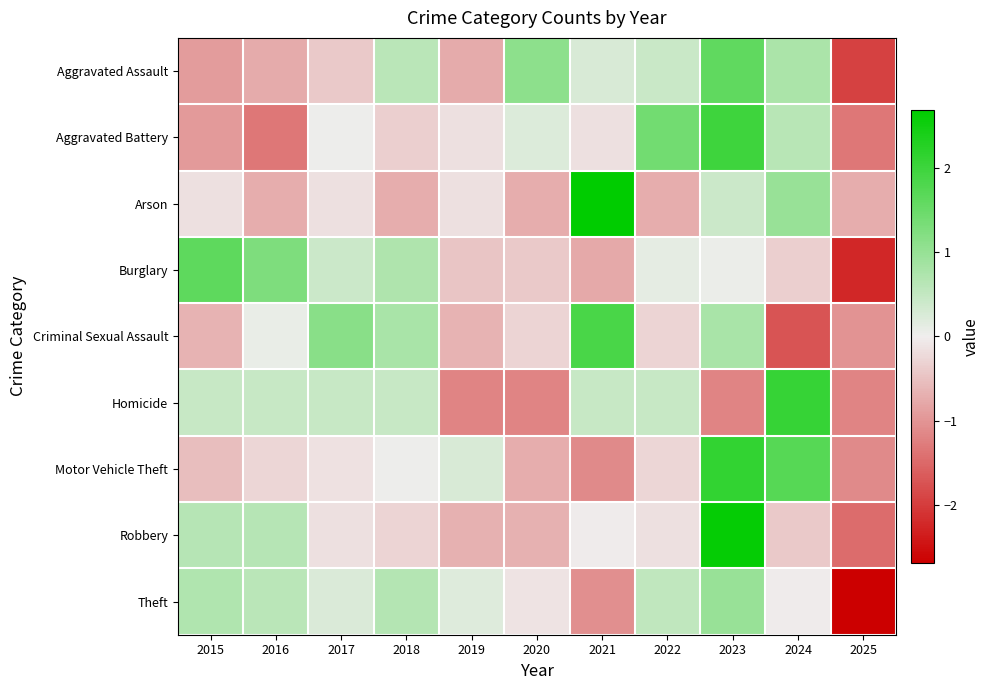

At how many categories does at least one series exceed 0?

10